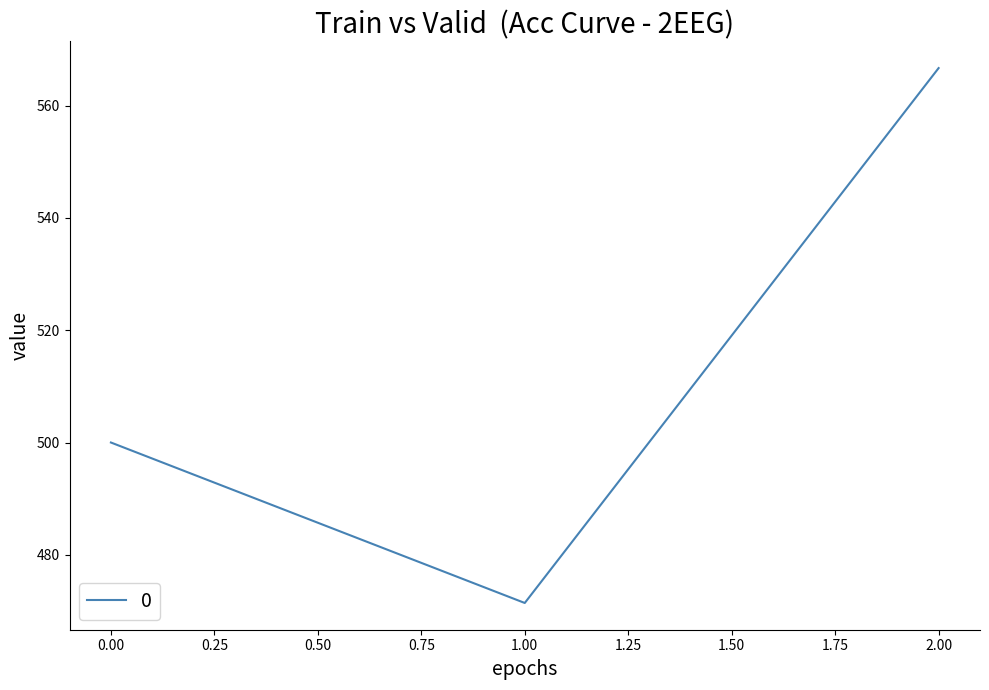

What is the ratio of the value at 2.00 to the value at 0.00?

1.1